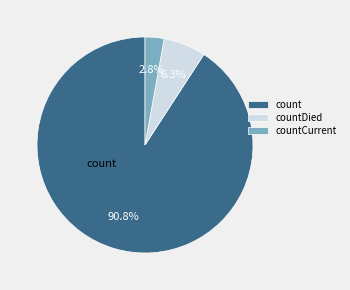

How many slices are in this pie chart?

3